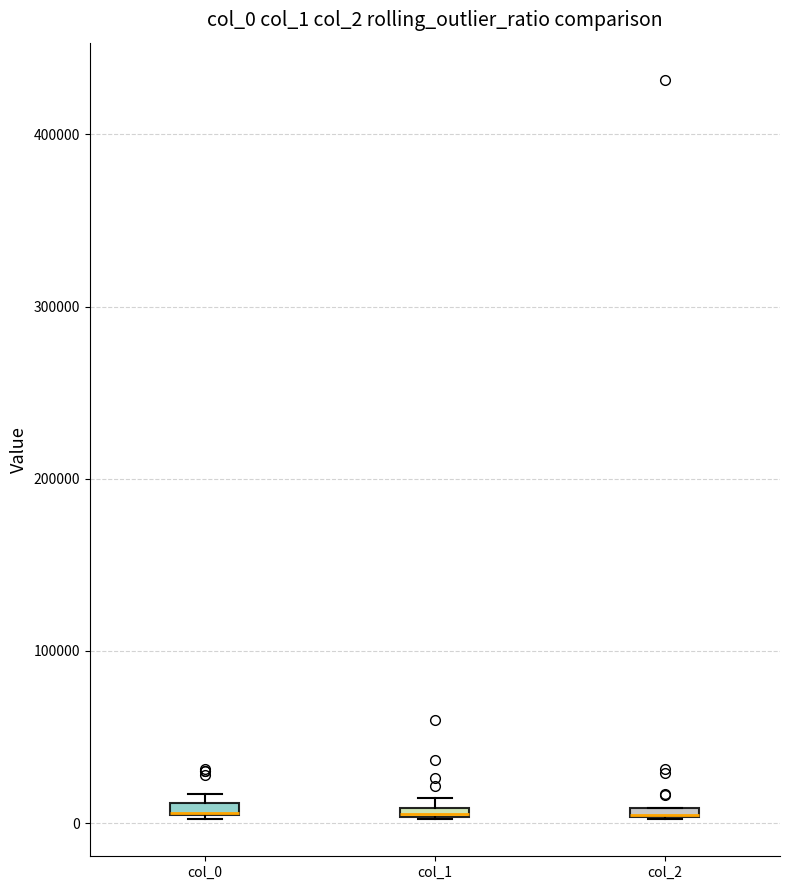

Where is the upper edge of the box for col_1 on the y-axis? The values are not printed on the chart, so give them approximately, as read against the axis.

10000